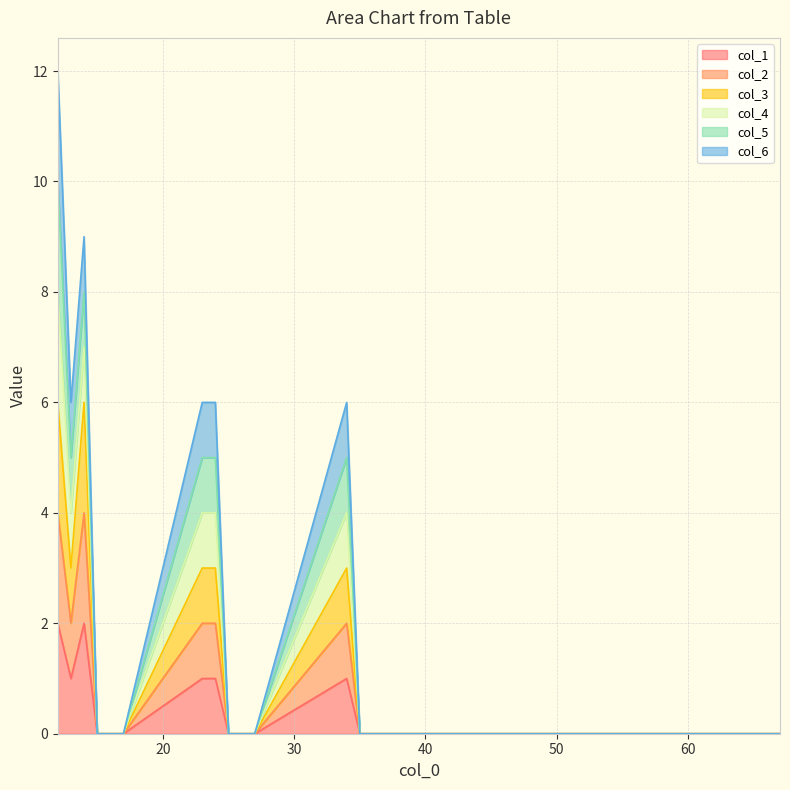

True or false: col_3 and col_4 cross at least once.

False